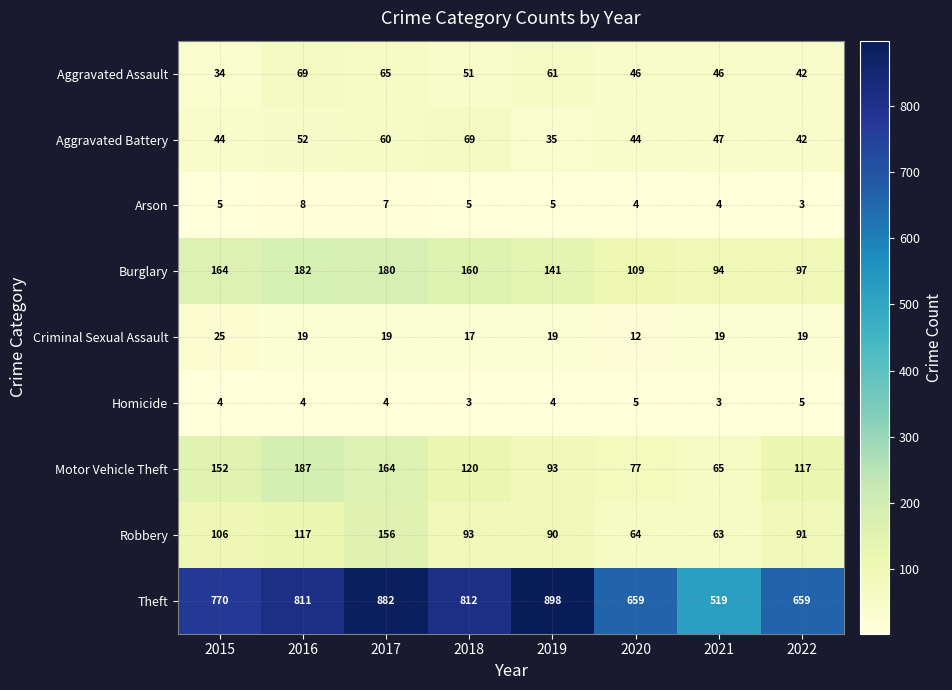

Read the Criminal Sexual Assault value at 2016, to the nearest 5.

20